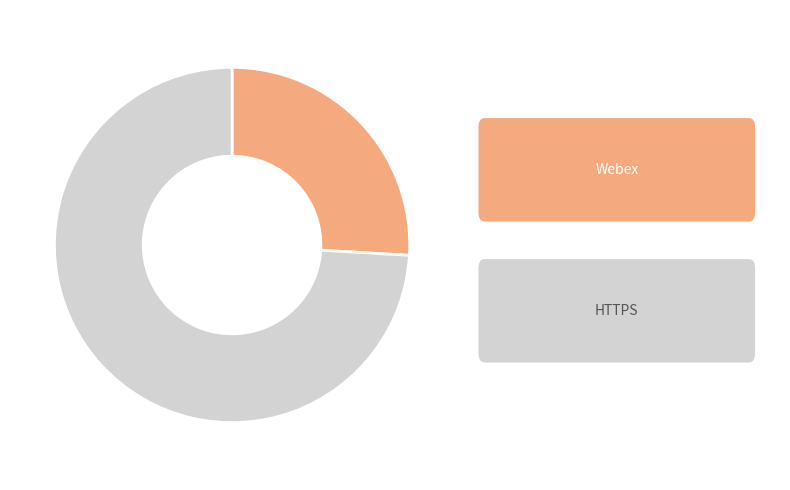

Is there any slice that represents more than half of the pie?

Yes